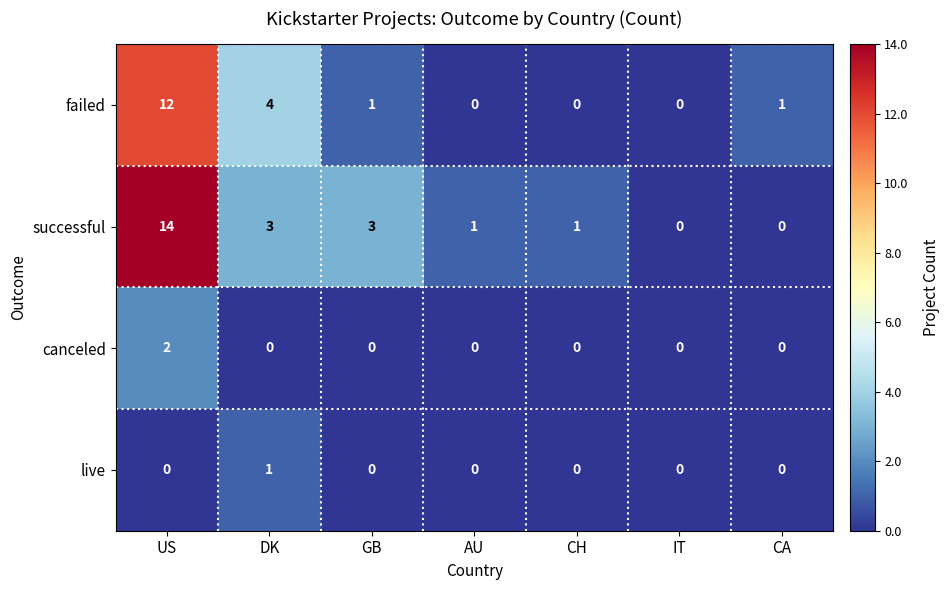

Rank the series at DK from highest to lowest value.

failed, successful, live, canceled